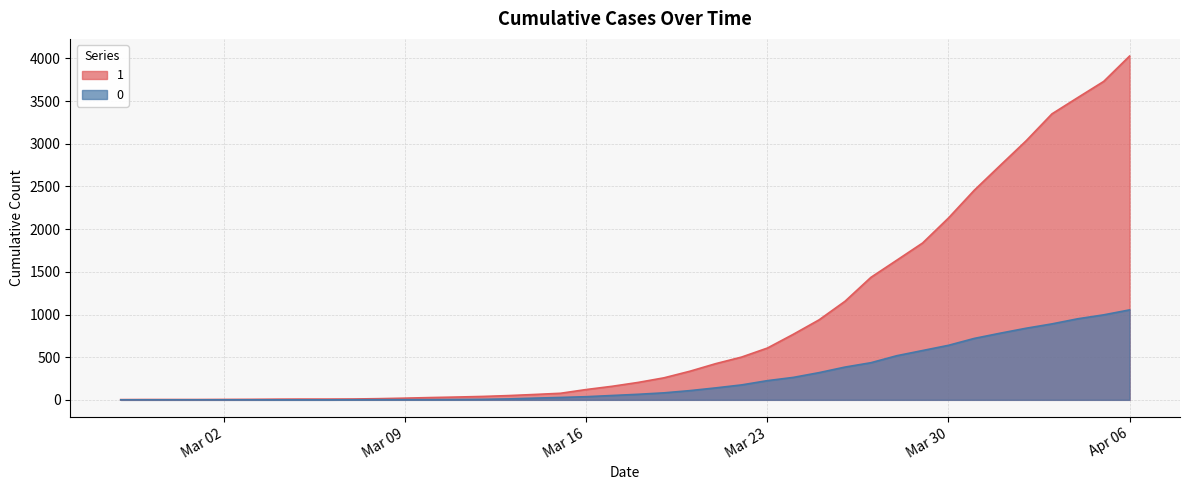

How many lines are shown in the chart?

2